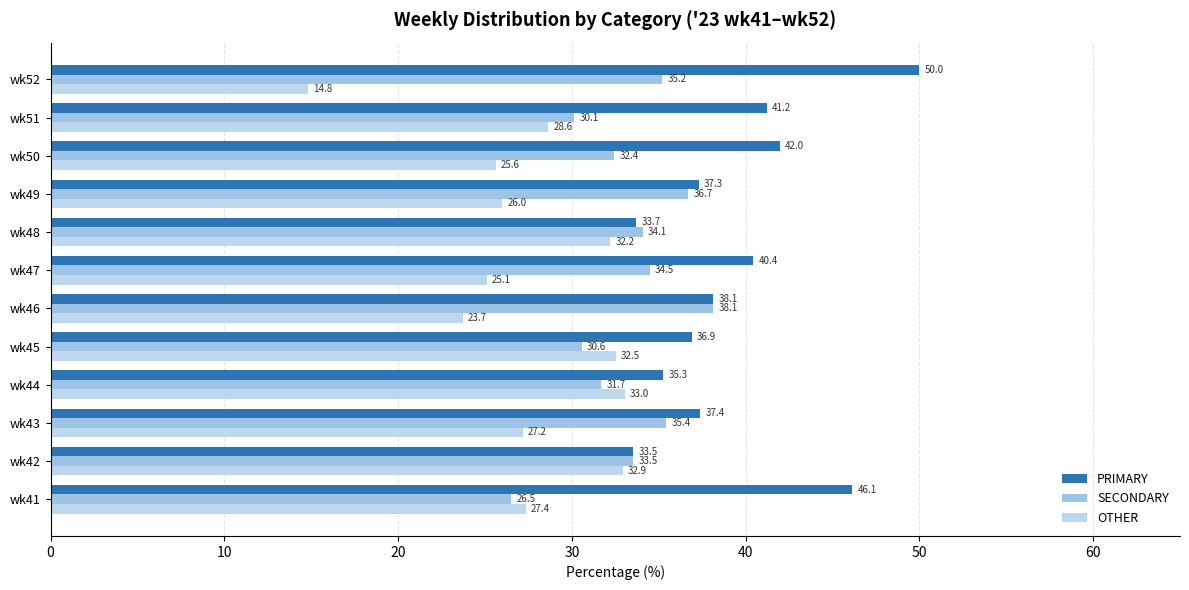

Which category has the lowest value in the PRIMARY series?

wk42